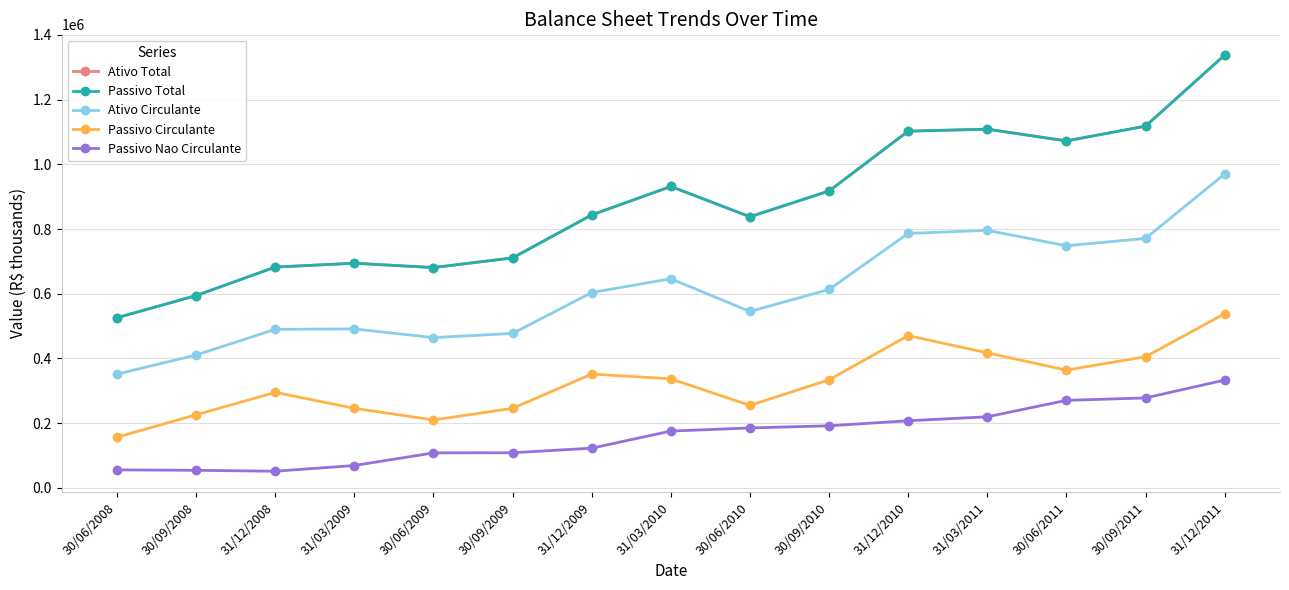

Does the chart have visible grid lines?

Yes